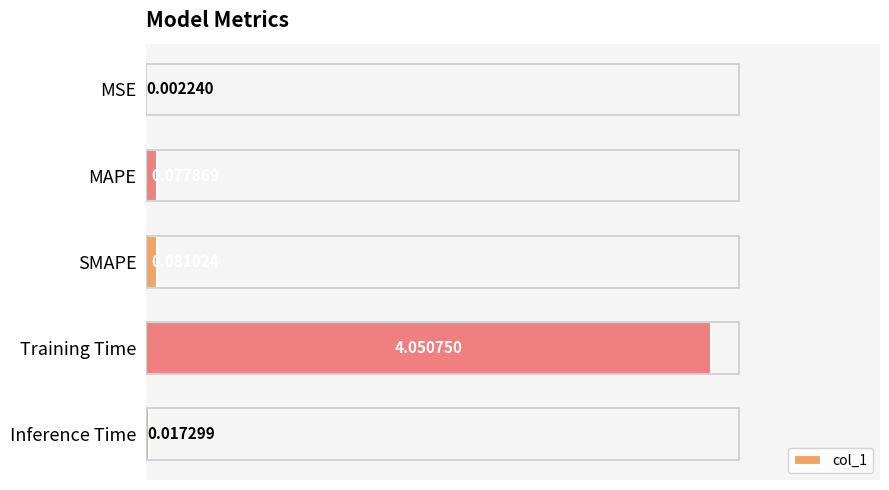

Where is the data nearest to the value 2?

SMAPE